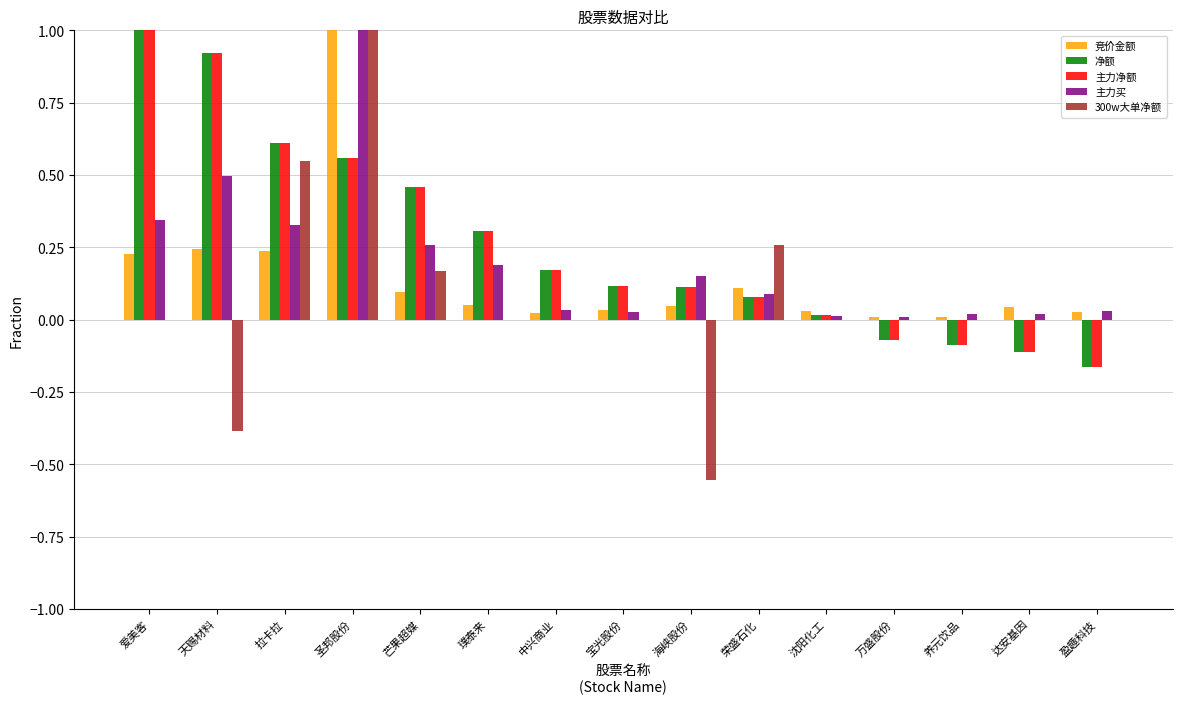

Is it true that 300w大单净额 equals 1.8 at 圣邦股份?

False